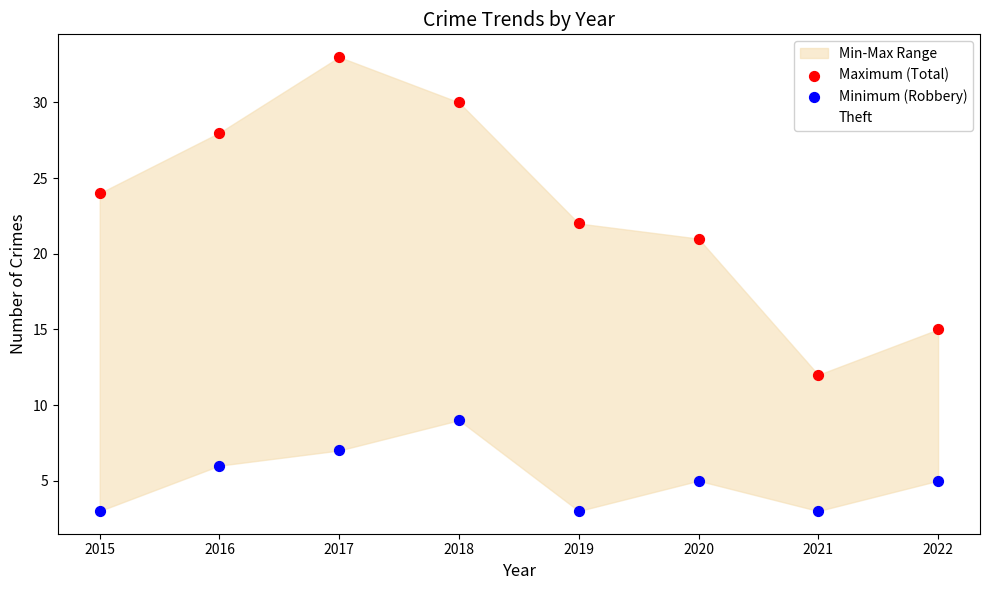

Which series has the largest Y range (max minus min)?

Maximum (Total)